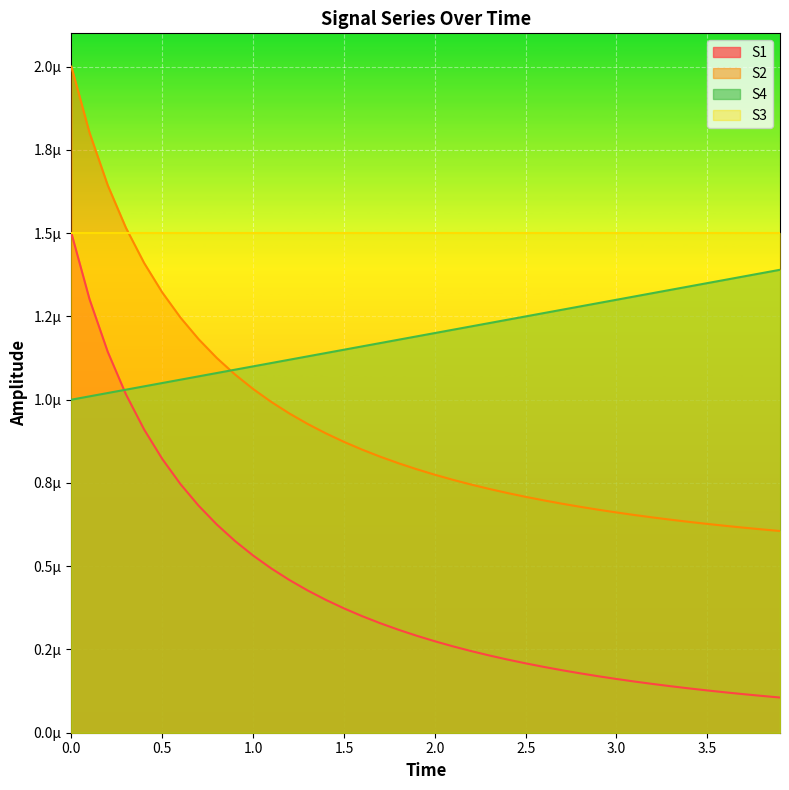

Is the value of S1 at 24 greater than the value of S2 at 15?

No